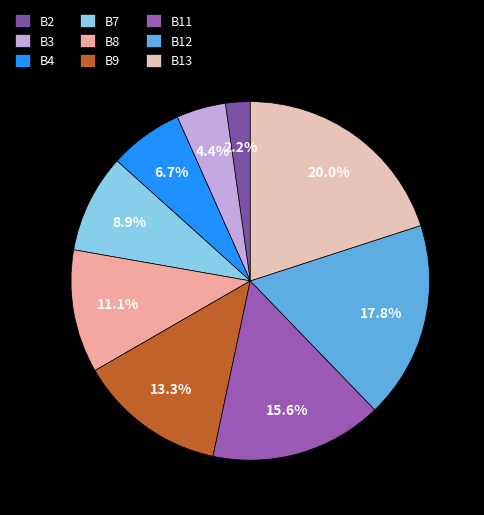

Is it true that B13 is 20% of the pie?

True